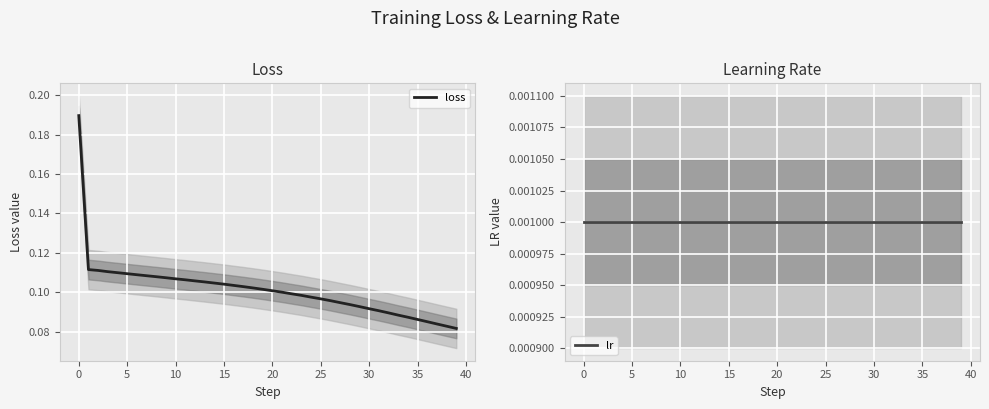

How many lines are shown in the chart?

2